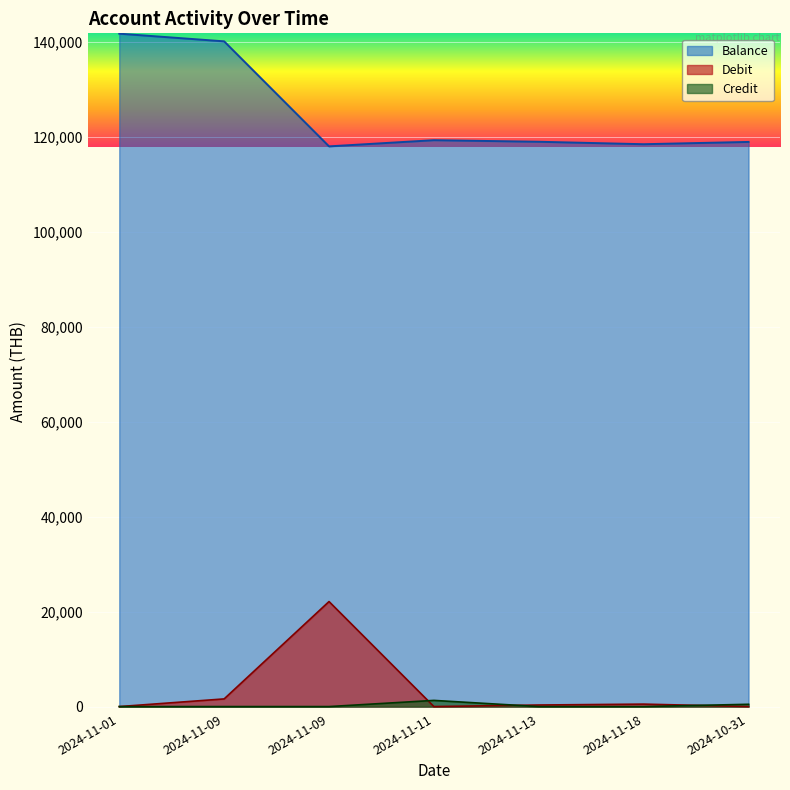

What is the difference between the Credit values at 2024-11-09 and 2024-11-11?

1300.0